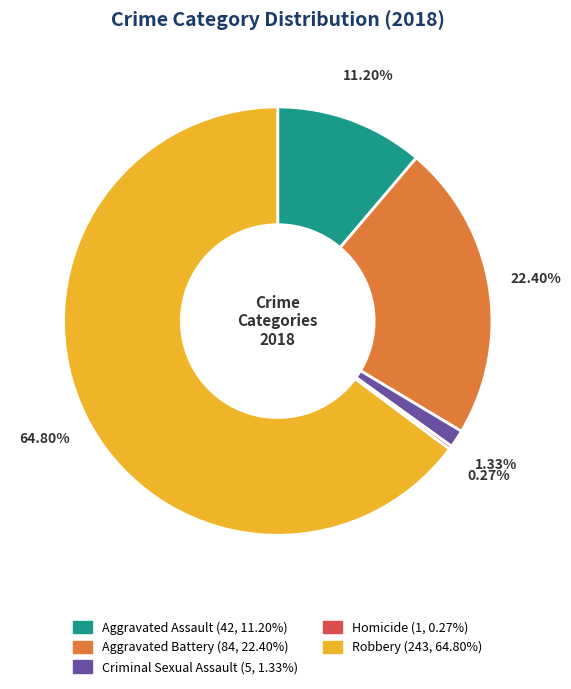

Which has a higher value, Aggravated Battery or Robbery?

Robbery